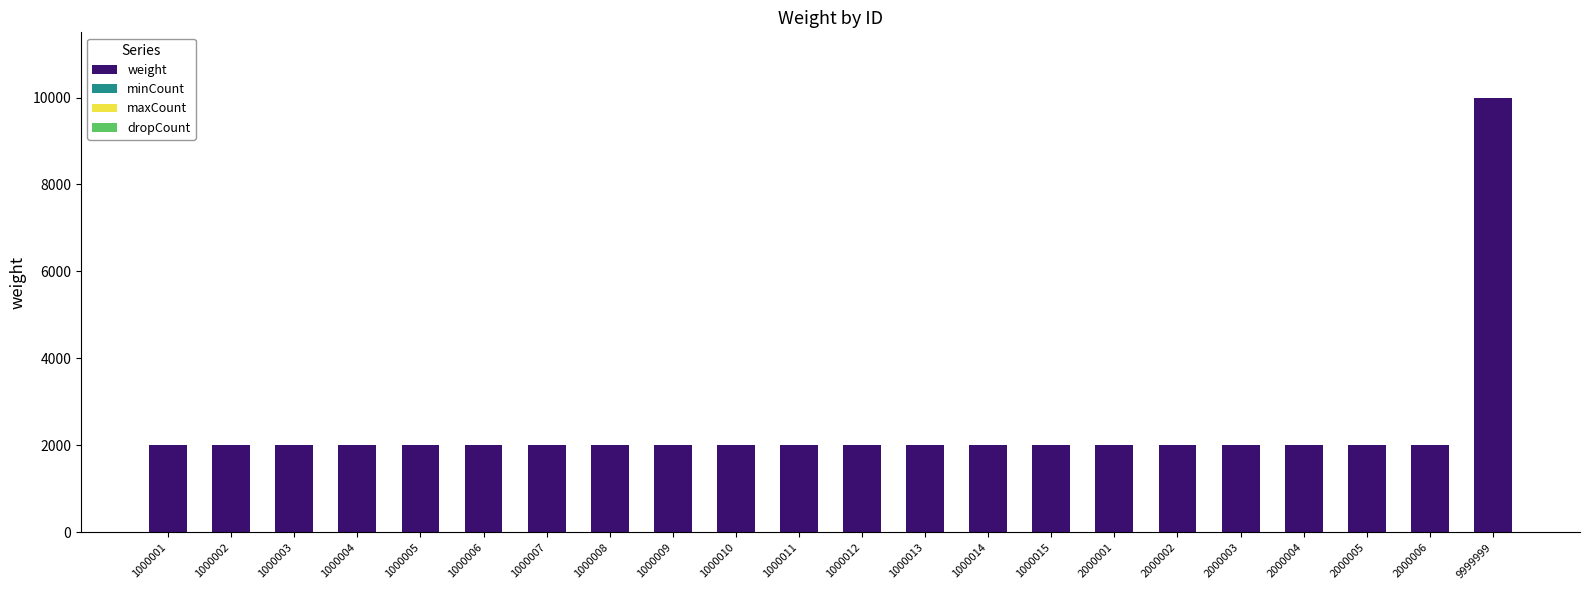

Count the number of data series in this chart.

4